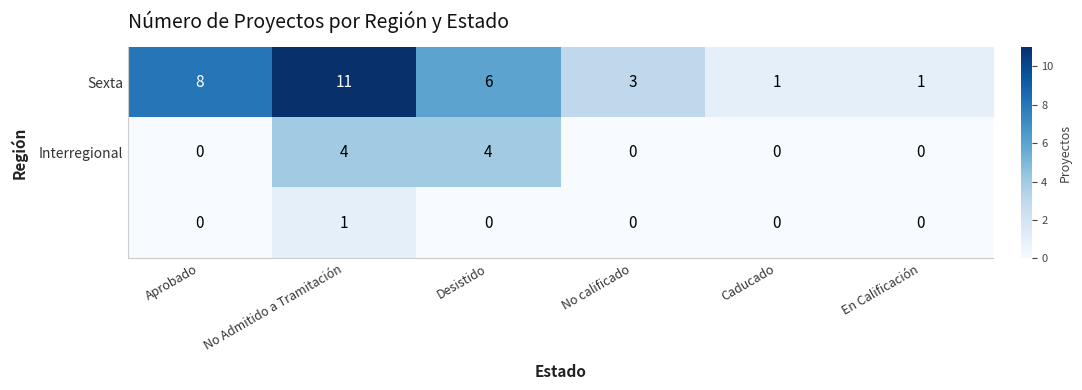

What is the maximum value shown in the chart?

11